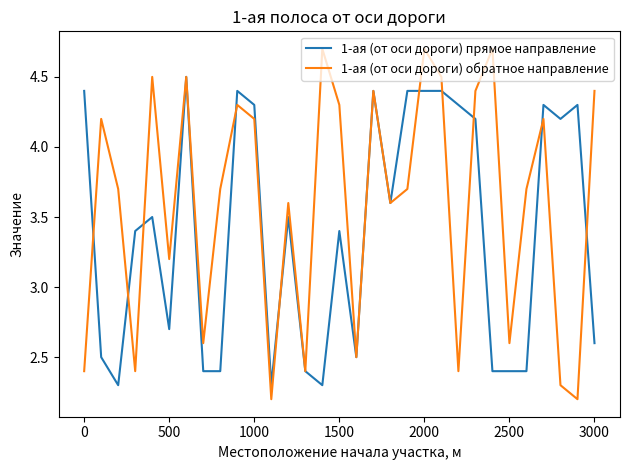

Which series has the largest total across all categories?

1-ая (от оси дороги) обратное направление